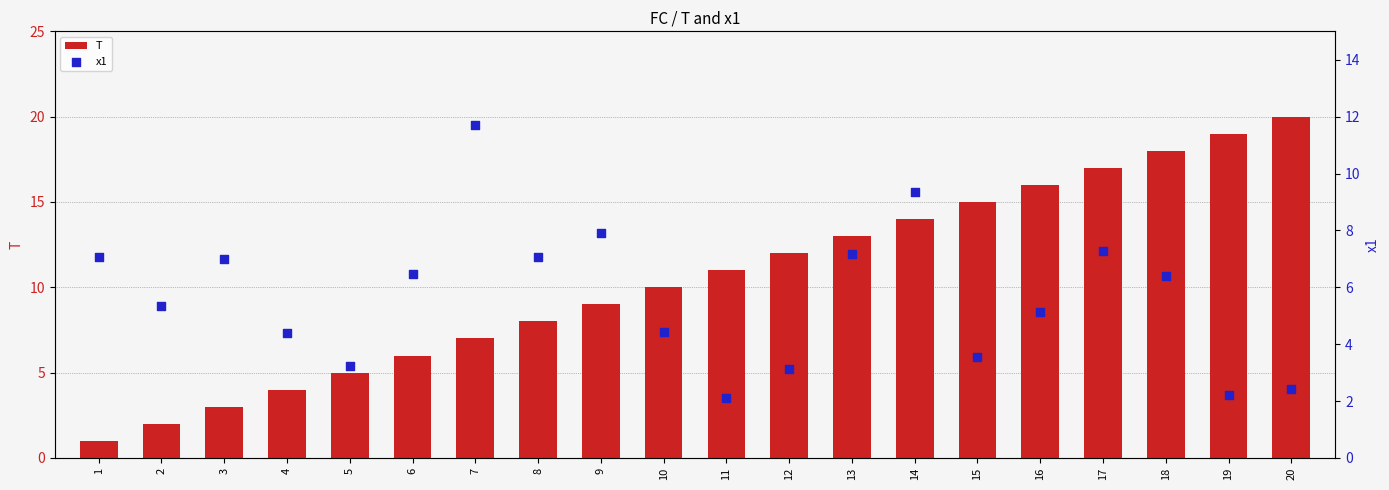

Which series contains the lowest Y value?

T